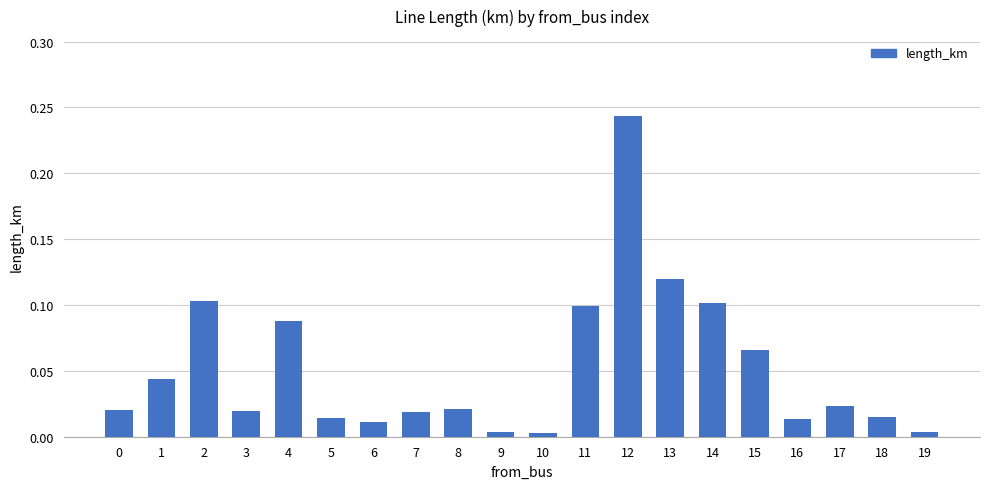

Count the number of categories in the chart.

20